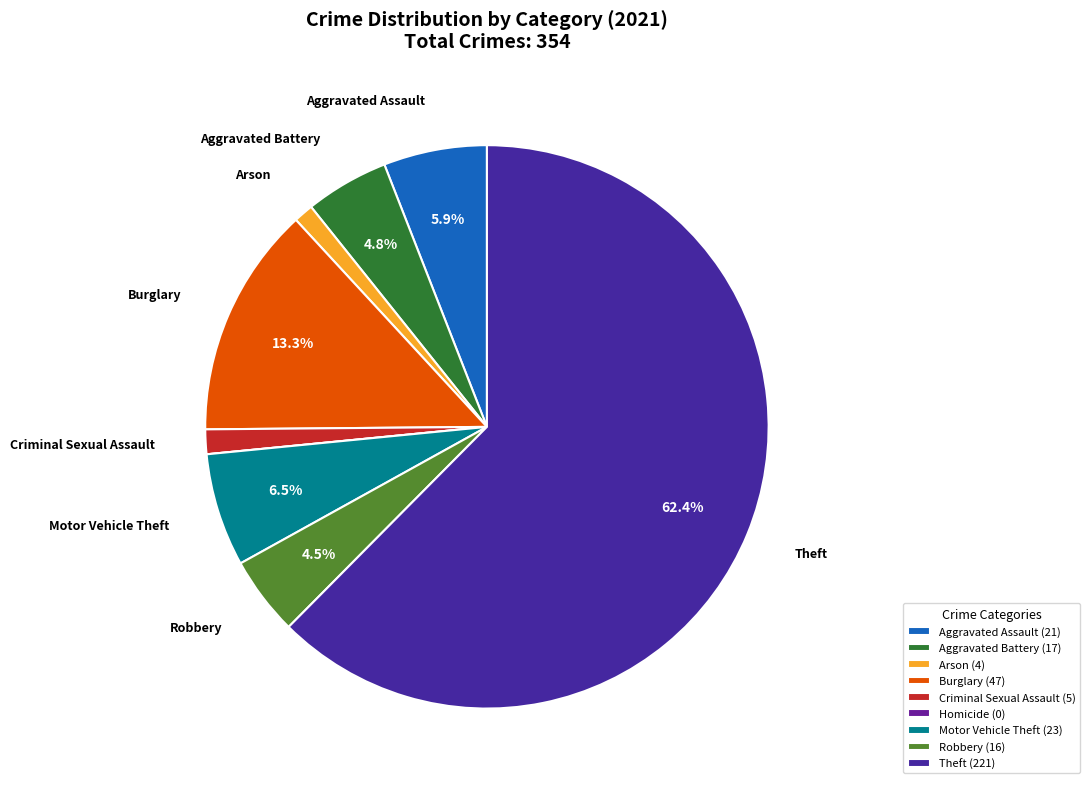

Does Motor Vehicle Theft represent more than half of the total?

No